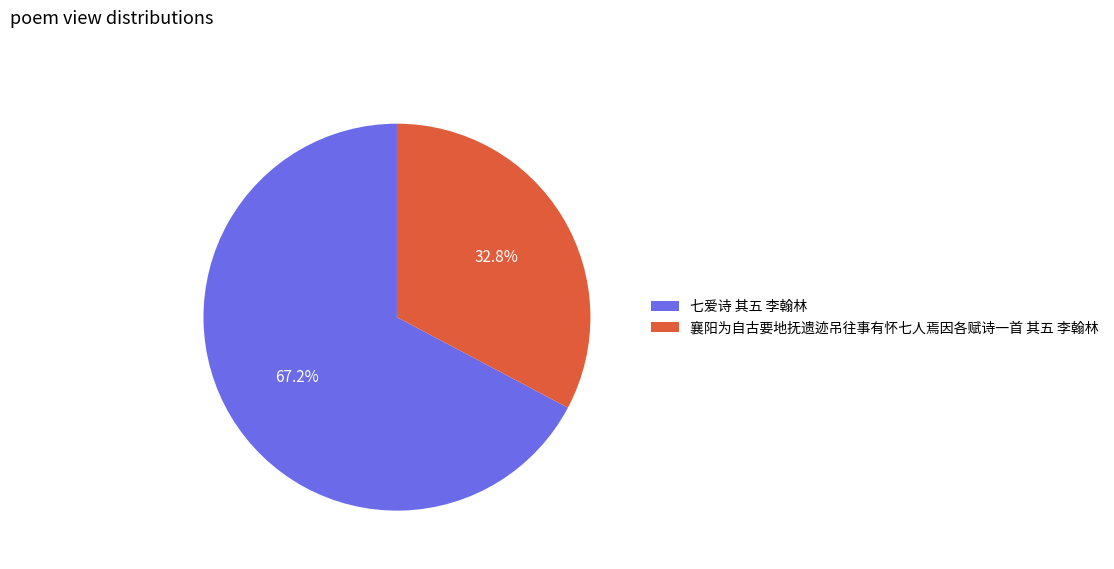

To the nearest percent, what is the combined percentage of 七爱诗 其五 李翰林 and 襄阳为自古要地抚遗迹吊往事有怀七人焉因各赋诗一首 其五 李翰林?

100%